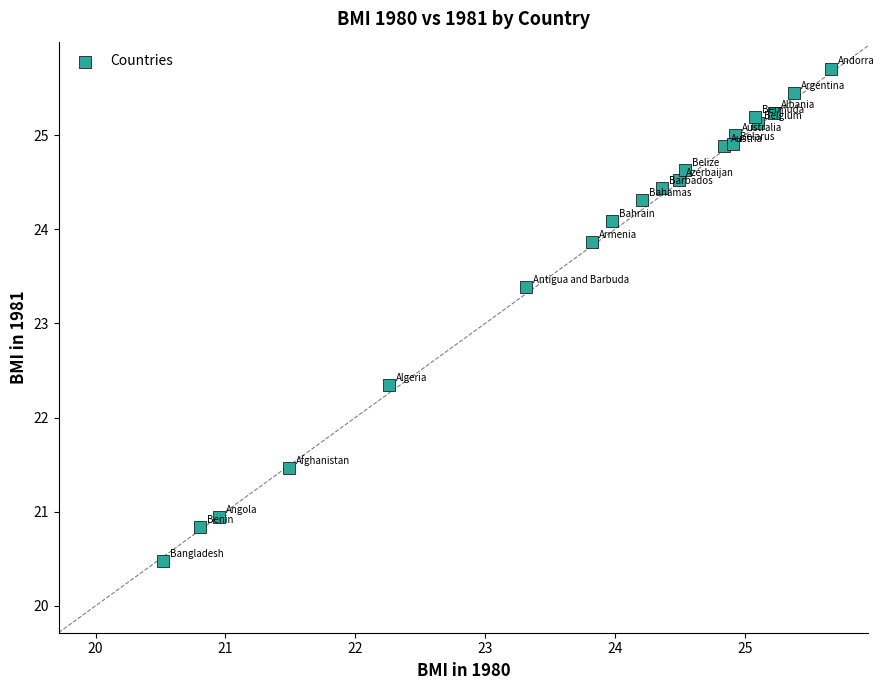

What Y value in the scatter plot is closest to 23?

23.4